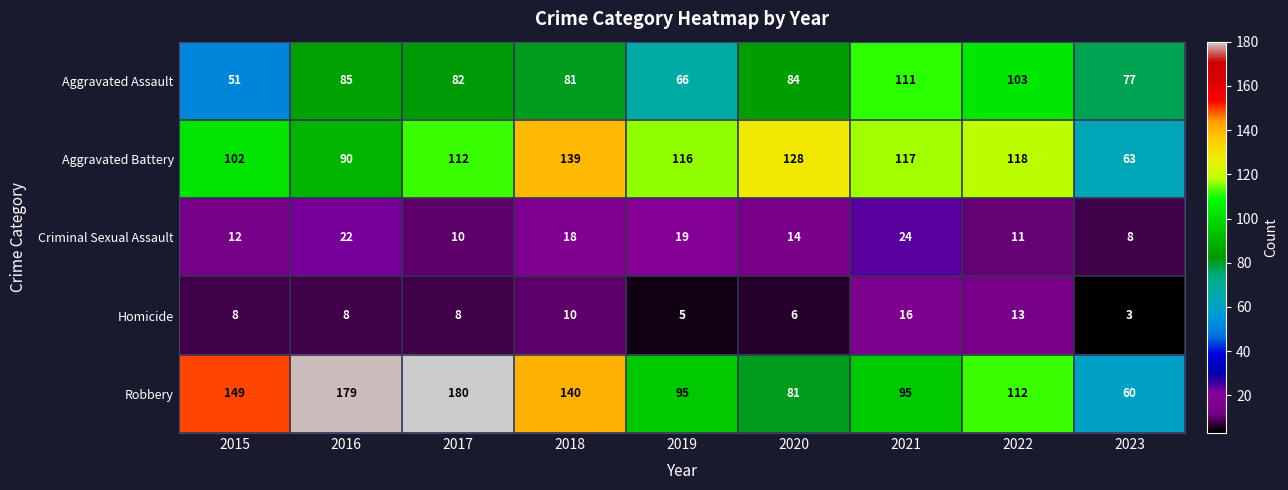

Where is Robbery nearest to the value 120?

2022